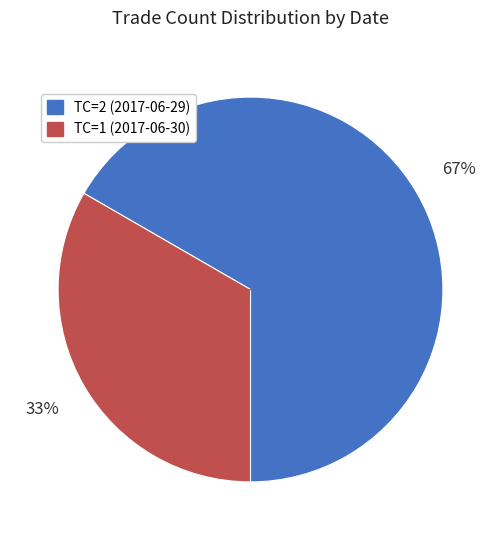

To the nearest percent, what is the average slice percentage?

50%